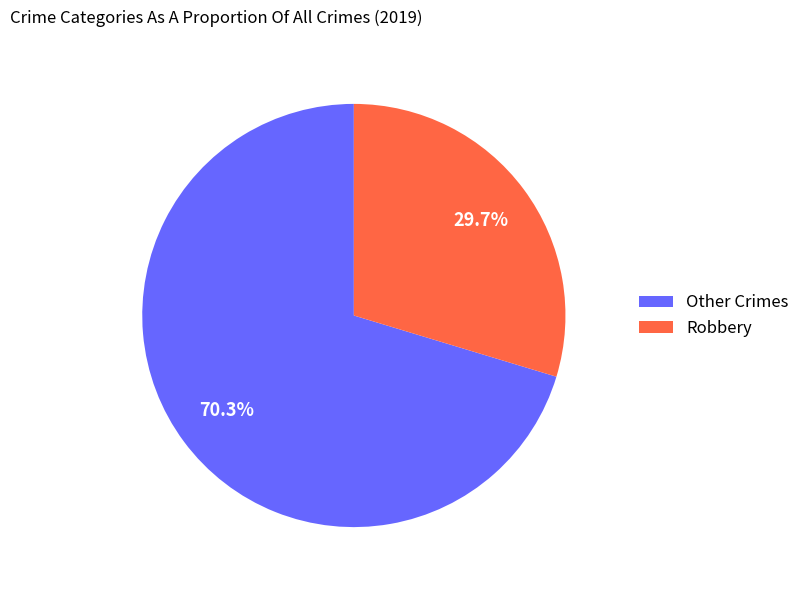

What is the smallest slice in the pie chart?

Robbery